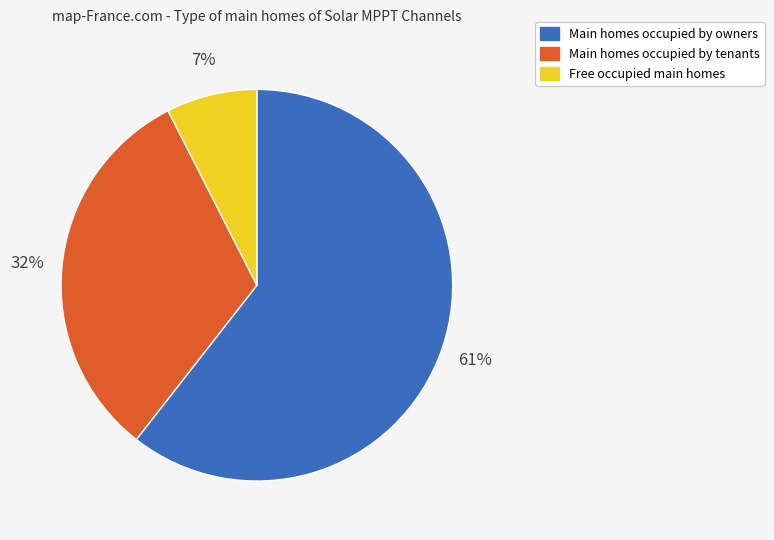

True or false: Main homes occupied by owners accounts for 53% of the total.

False